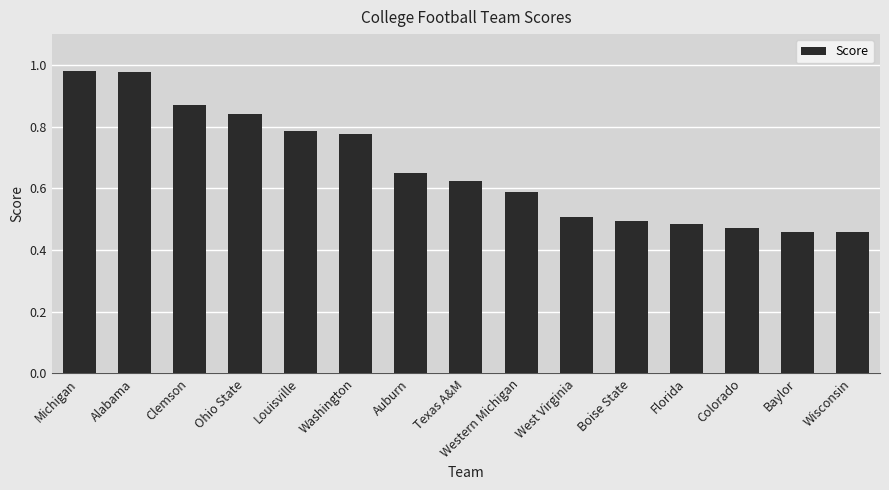

What position from the left is Western Michigan?

9